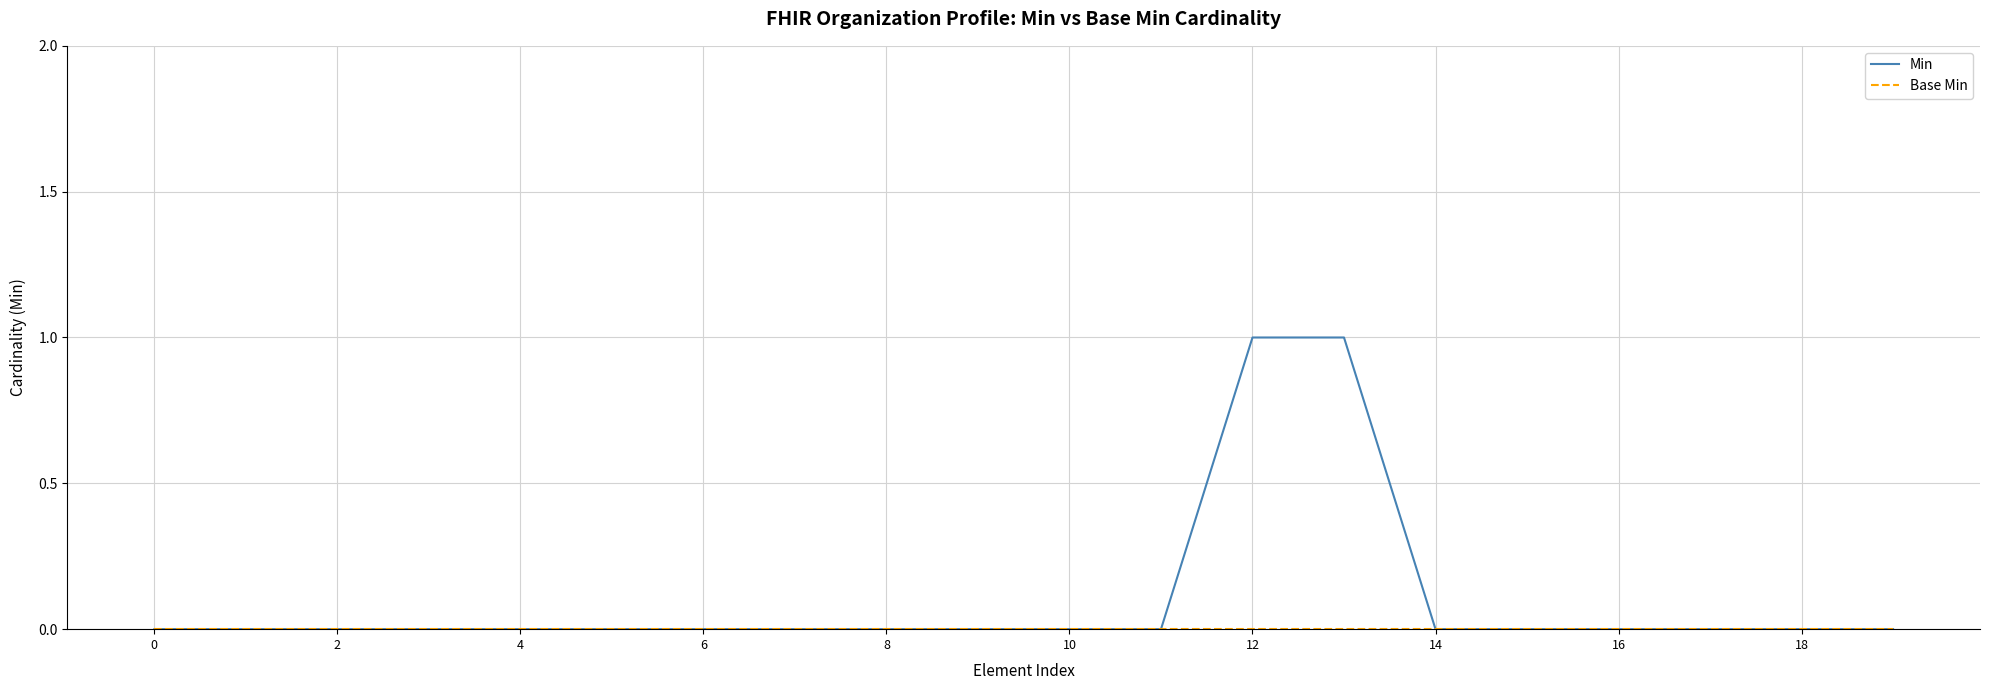

Which series has the largest range (max minus min)?

Min